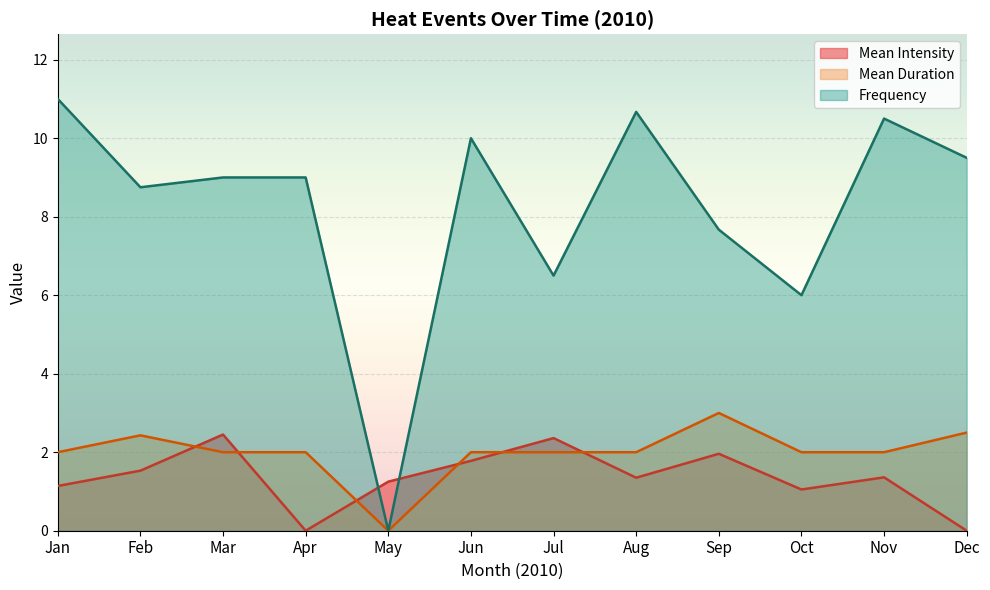

Which series has the widest spread of values?

Frequency